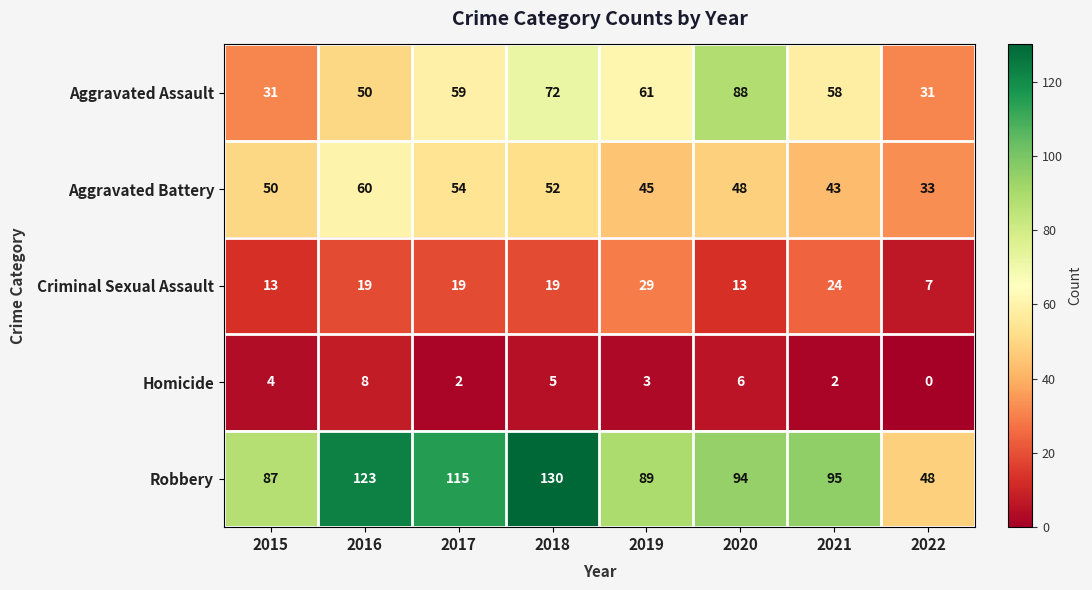

What is the average value of the Criminal Sexual Assault series?

18